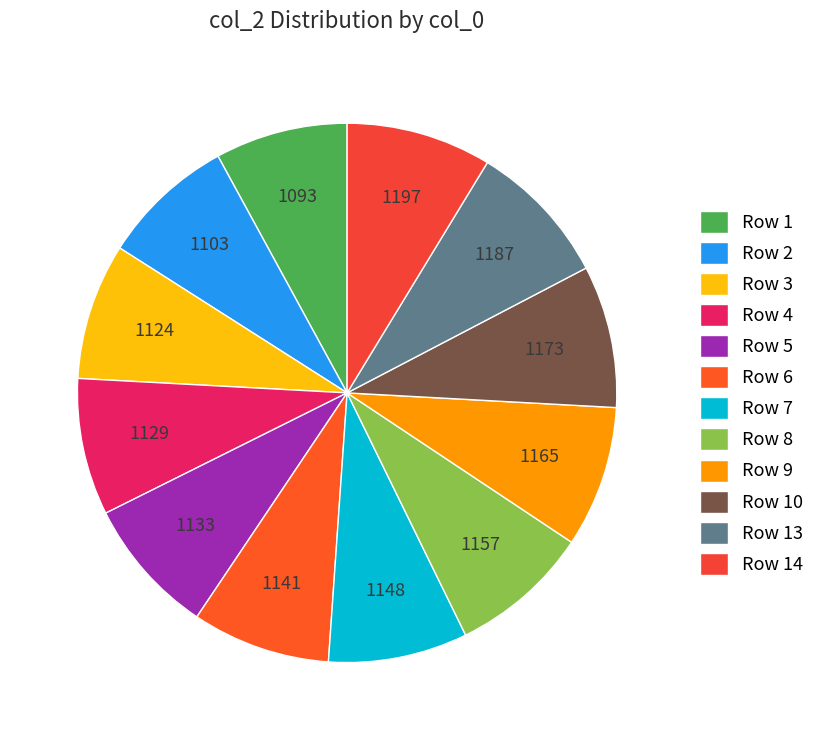

Which slice is the smallest?

1